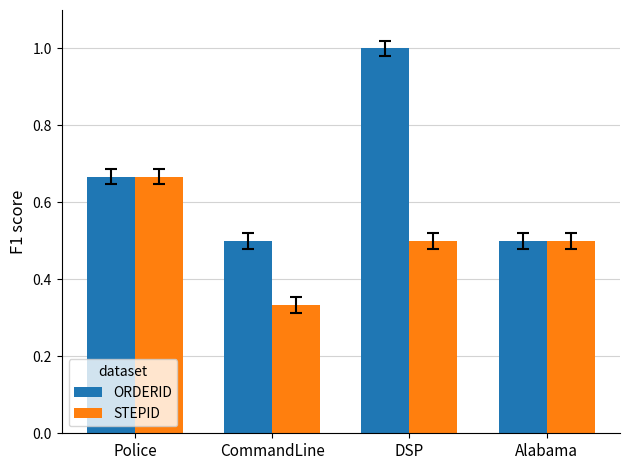

Rank the series by their average value, from highest to lowest.

ORDERID, STEPID